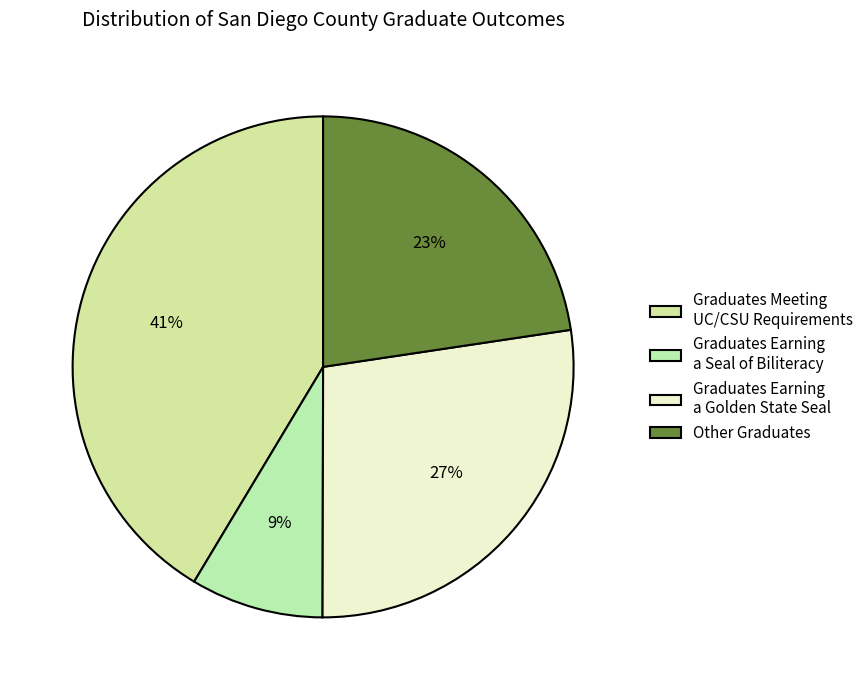

To the nearest percent, what is the combined percentage of Other Graduates and Graduates Meeting UC/CSU Requirements?

64%